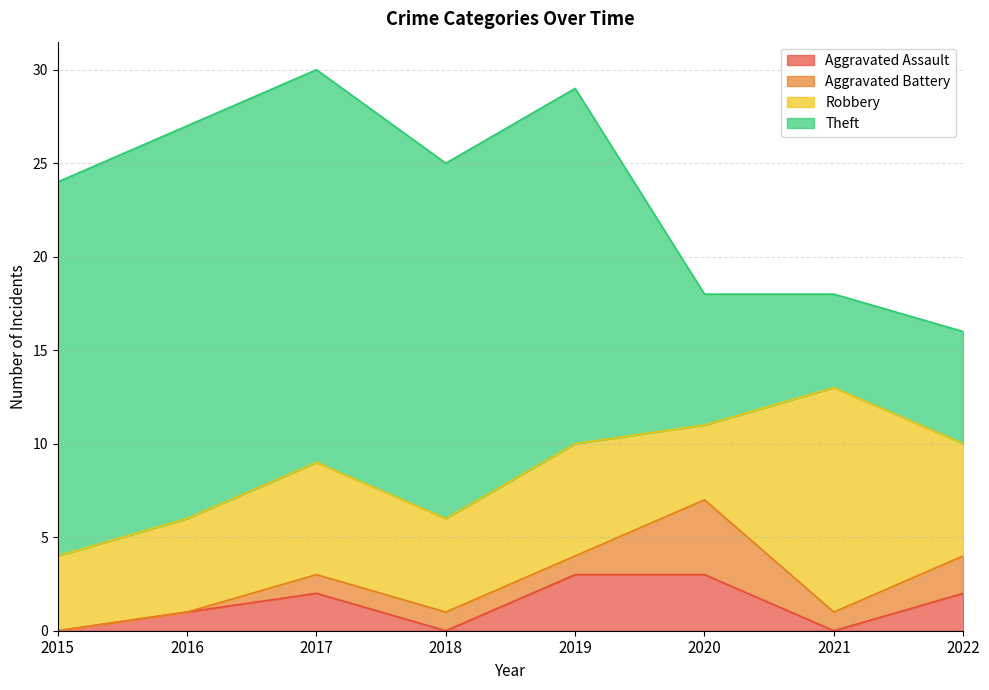

Rank the series at 2015 from highest to lowest value.

Theft, Robbery, Aggravated Assault, Aggravated Battery